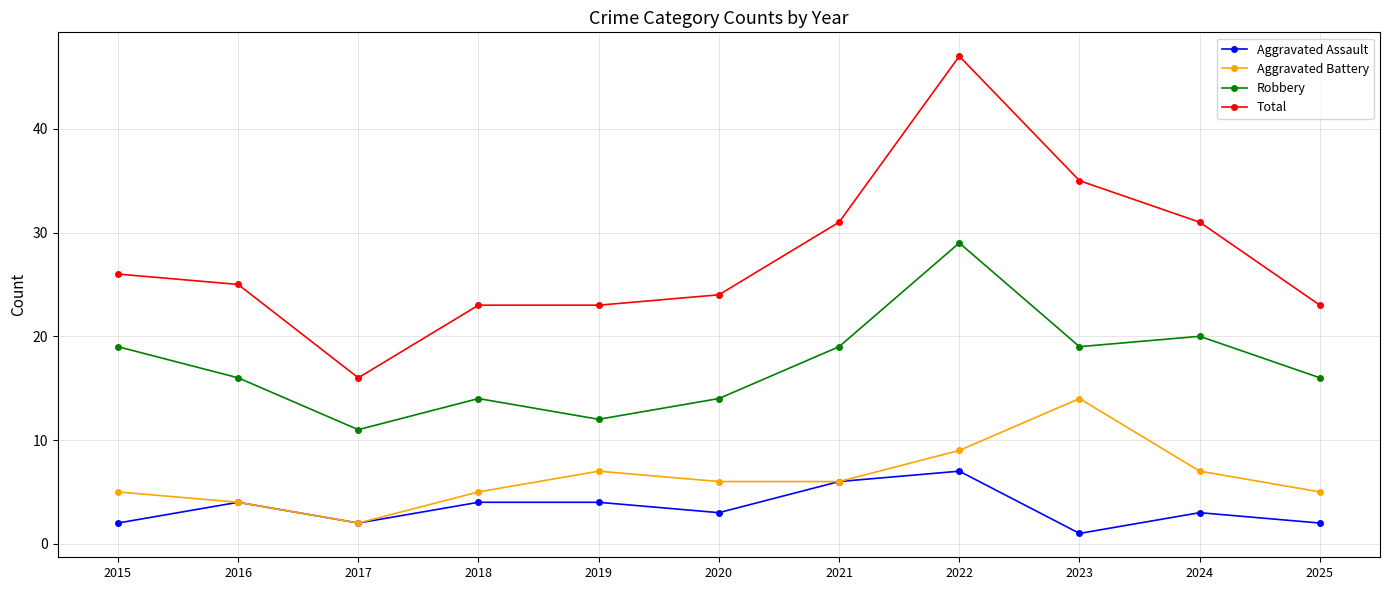

Rank the series by their maximum value, from lowest to highest.

Aggravated Assault, Aggravated Battery, Robbery, Total